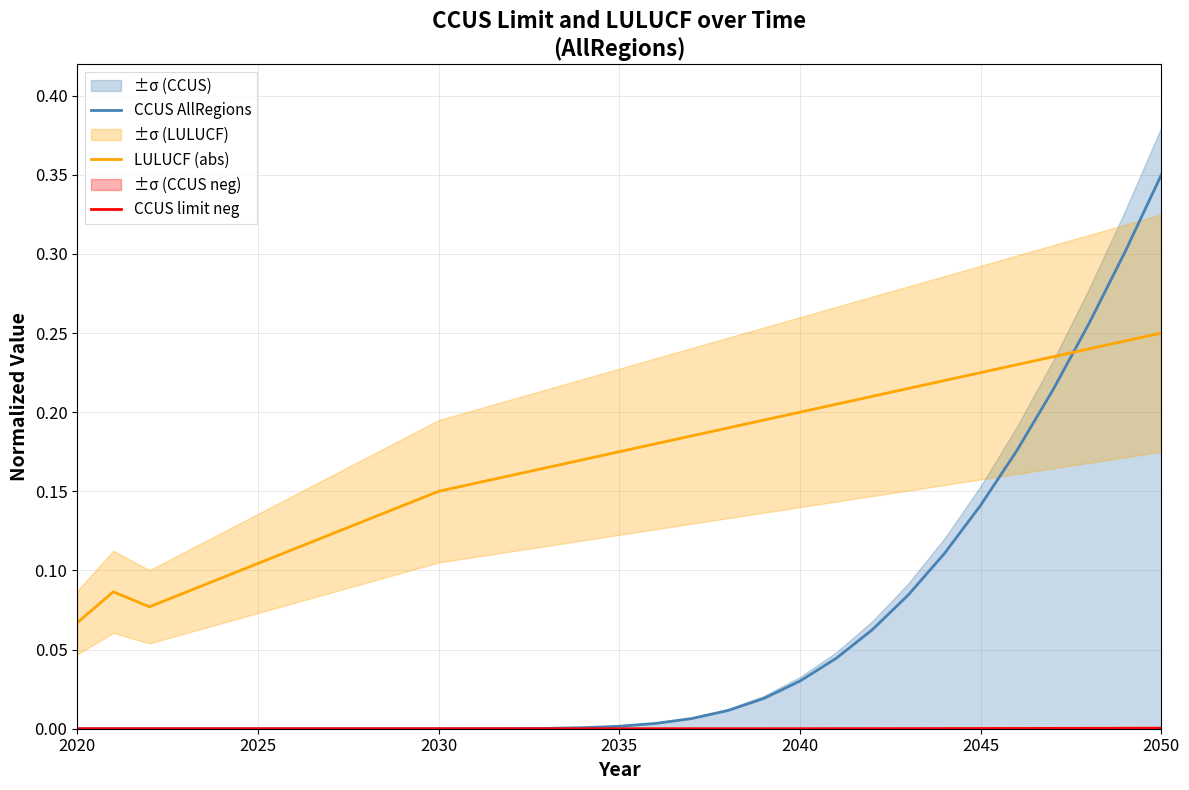

True or false: LULUCF (abs) and CCUS AllRegions intersect in this chart.

True